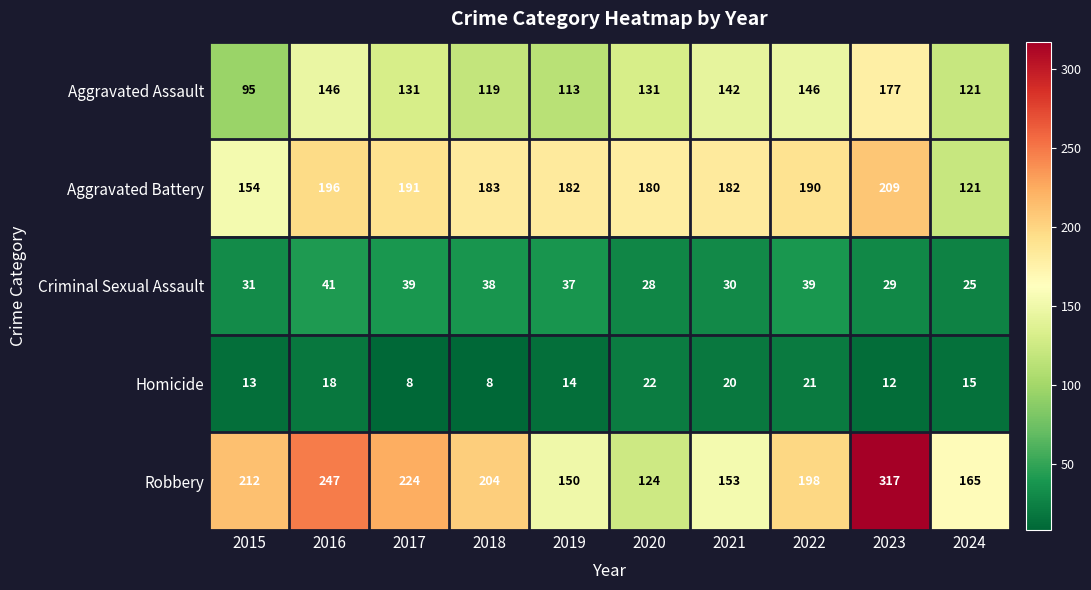

Between 2023 and 2024, which series saw the biggest shift?

Robbery